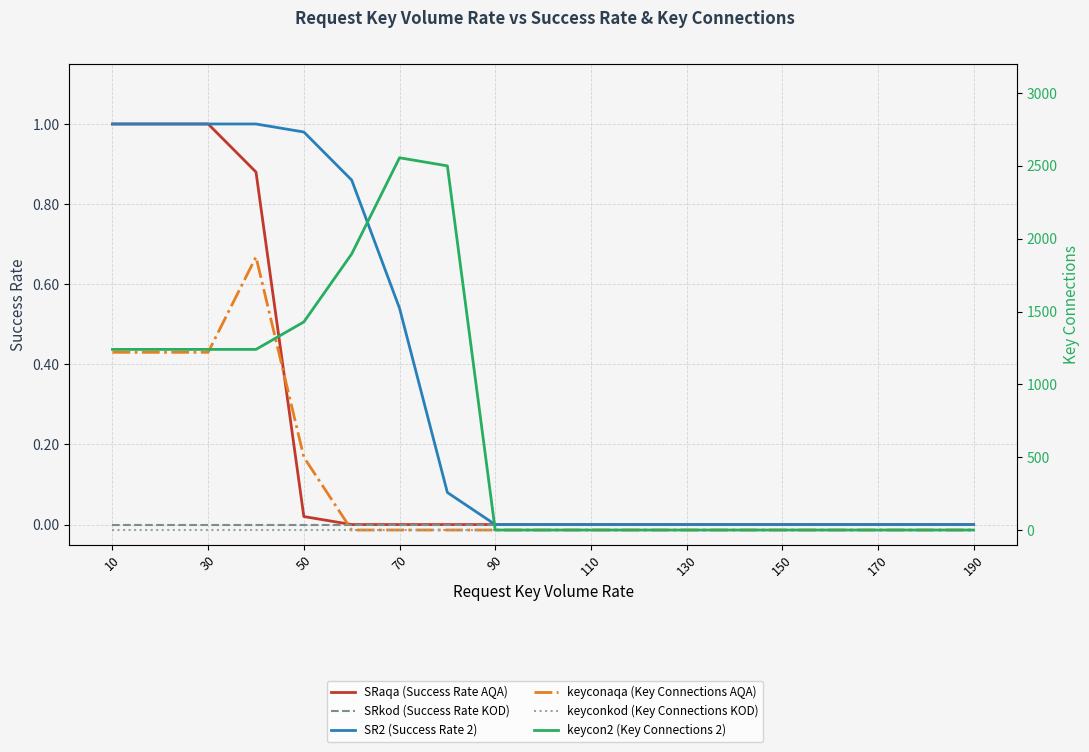

Which series changed the most between 30 and 110?

keyconaqa (Key Connections AQA)